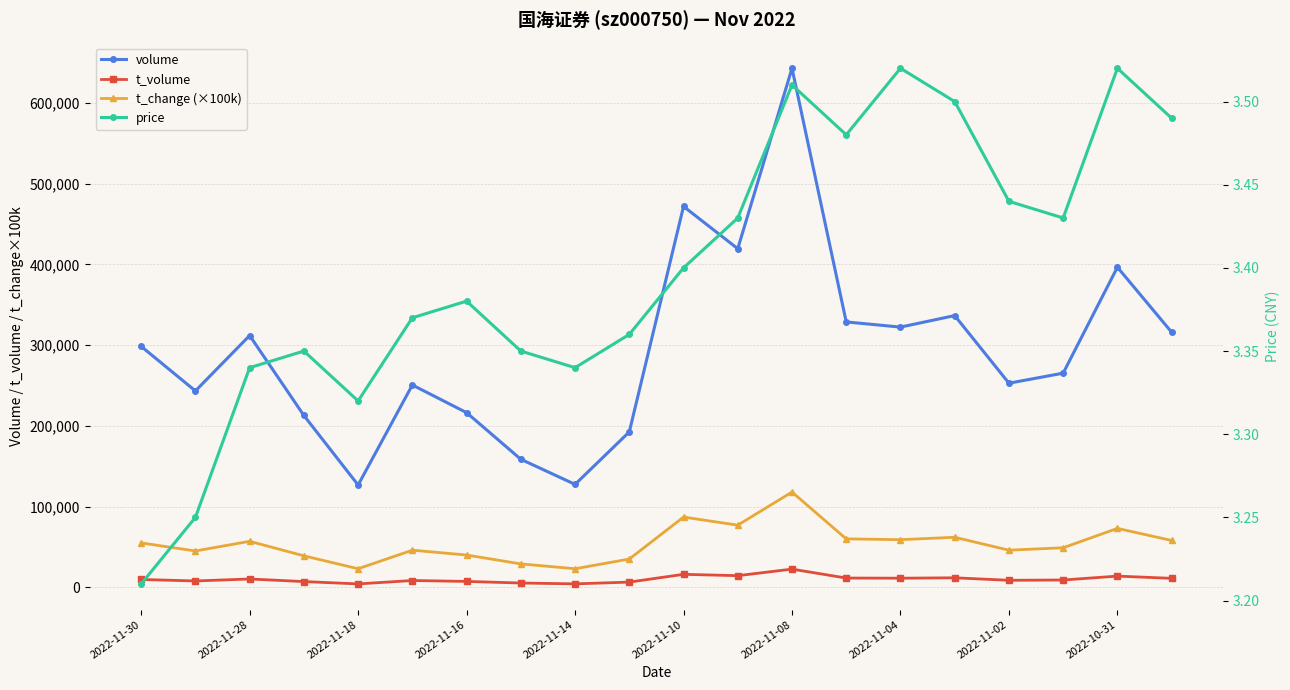

True or false: volume and t_change (×100k) cross at least once.

False